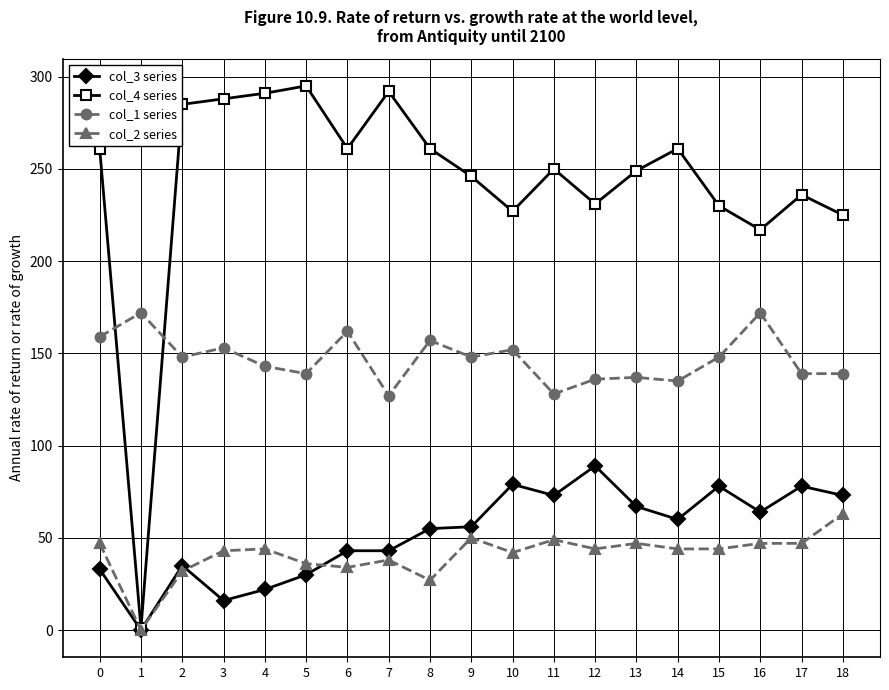

What is the total value across all series at 6?

500